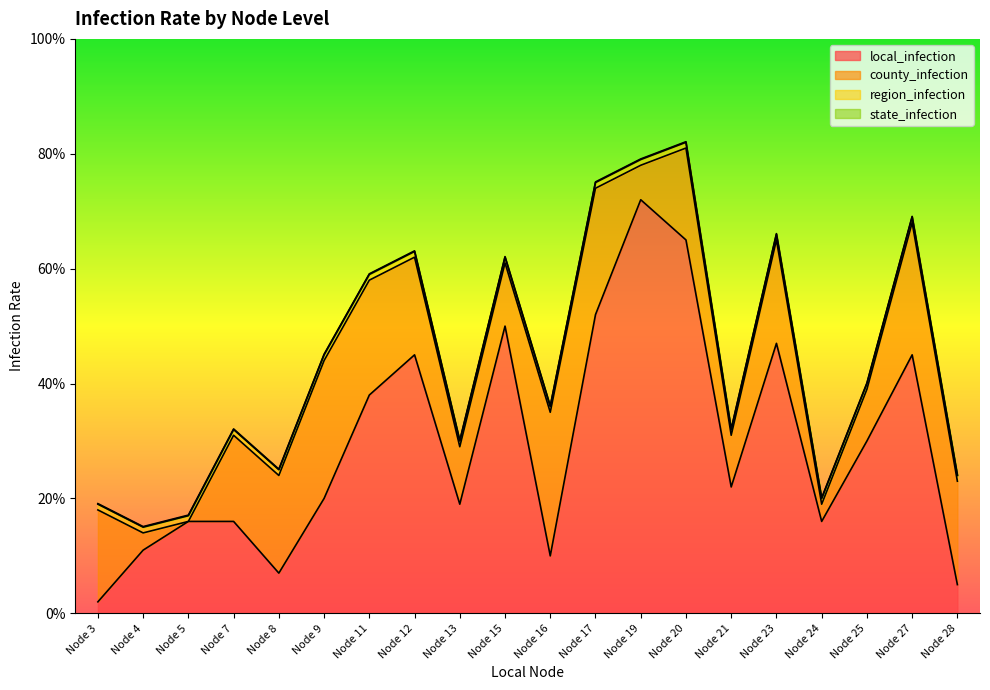

Between Node 25 and Node 13, which is larger?

Node 25